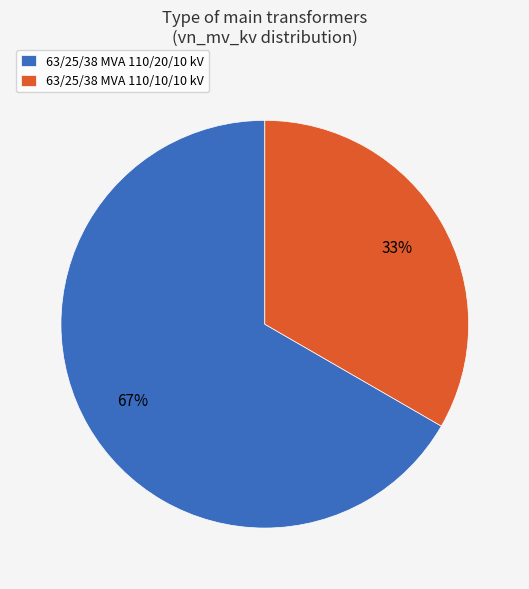

What is the ratio of the value at 63/25/38 MVA 110/20/10 kV to the value at 63/25/38 MVA 110/10/10 kV?

2.0